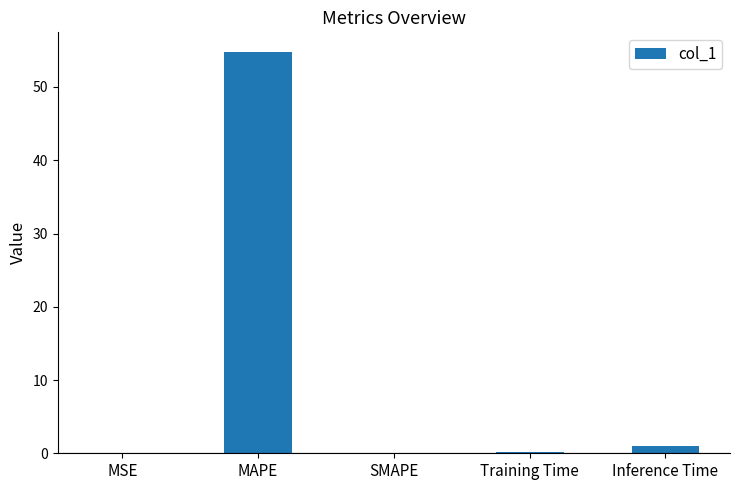

What is the change in value from MAPE to SMAPE?

-54.7